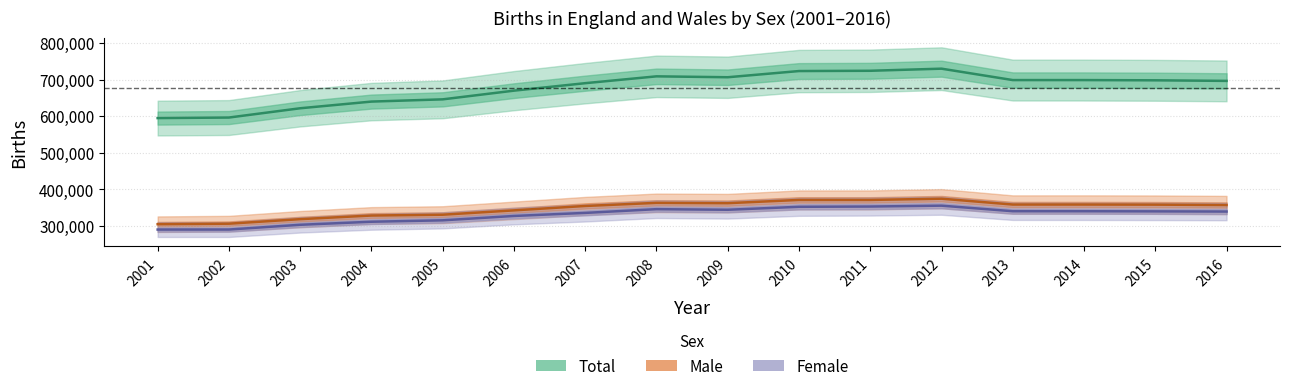

How many values in the Male series are below 358136?

8